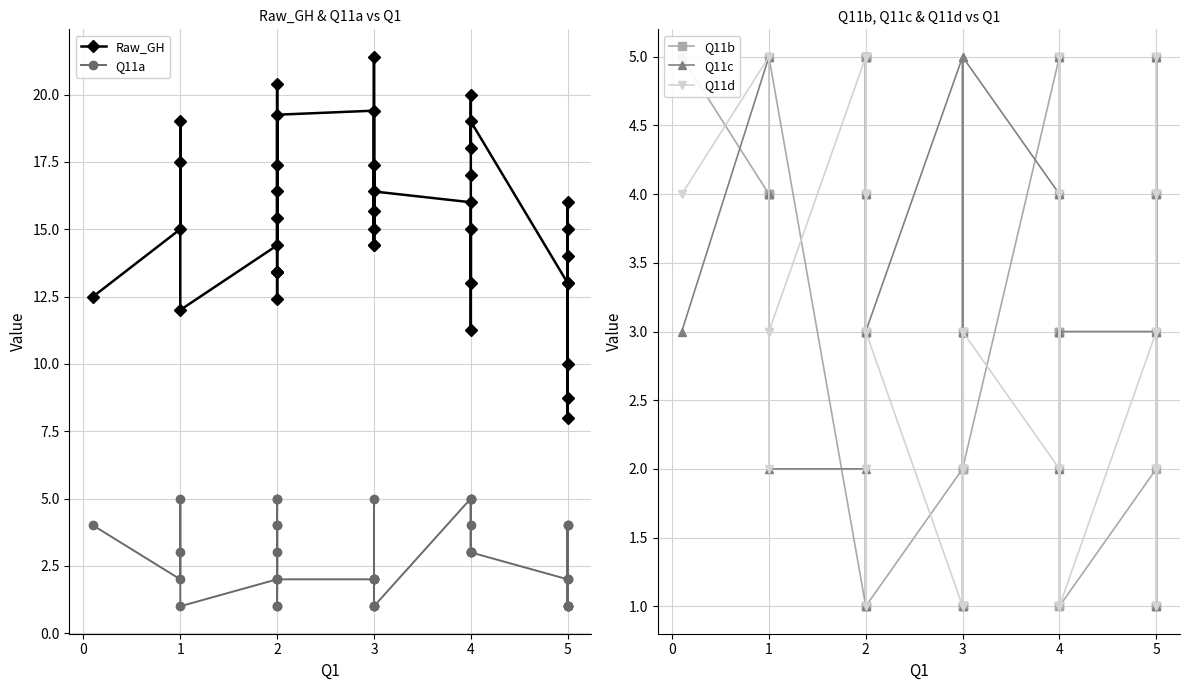

At which label does Raw_GH first exceed 15?

1